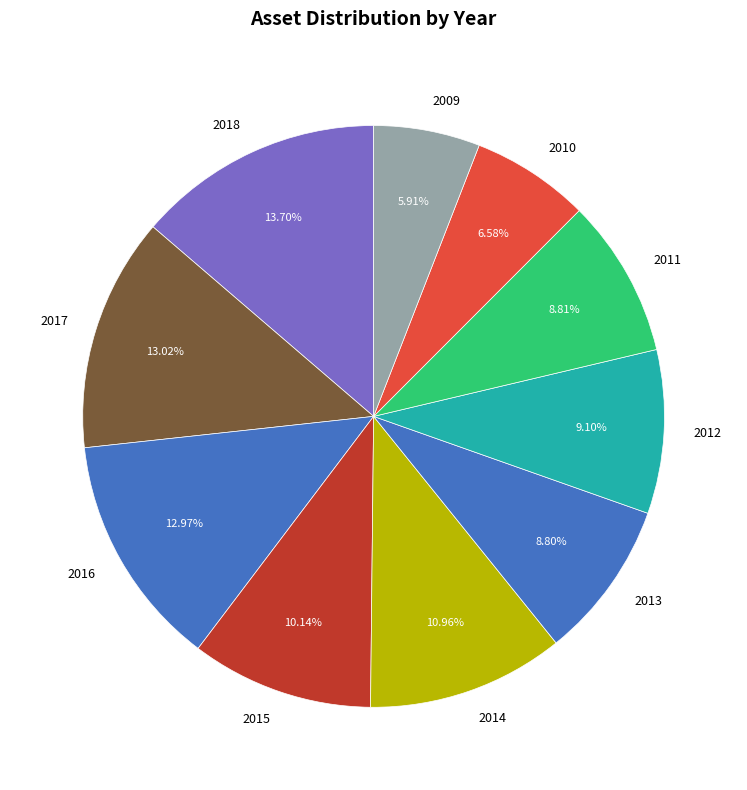

What percentage is the 2014 slice, to the nearest percent?

11%